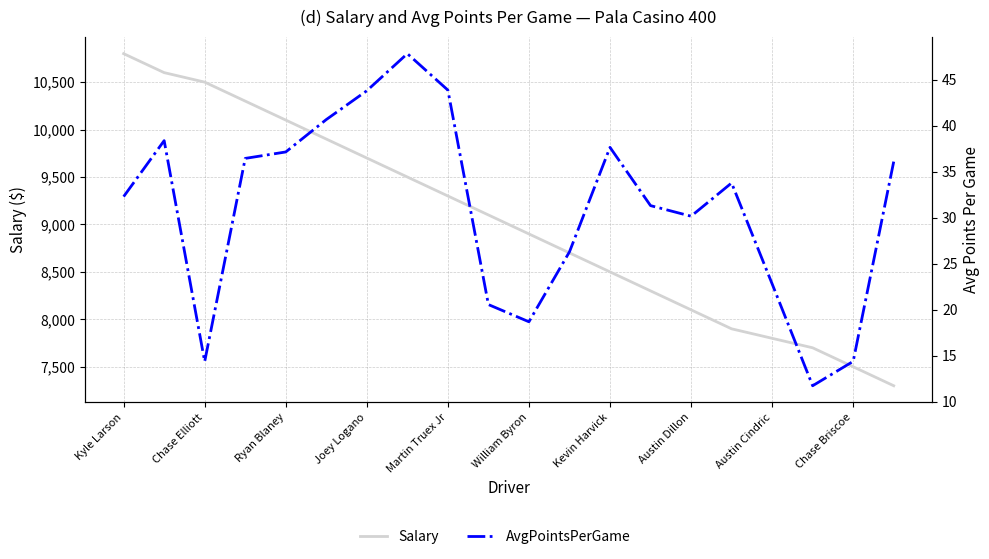

Which category has the highest value across all series?

Kyle Larson